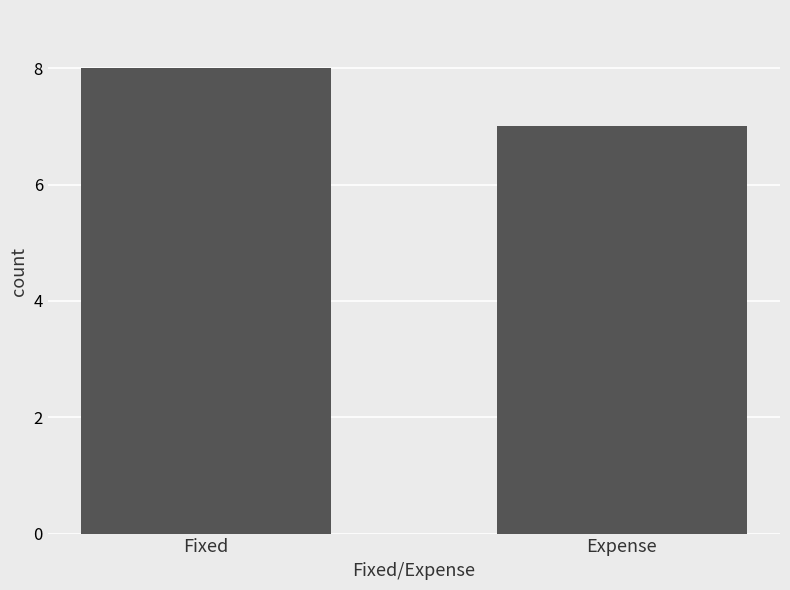

Rank the categories by value from lowest to highest.

Expense, Fixed